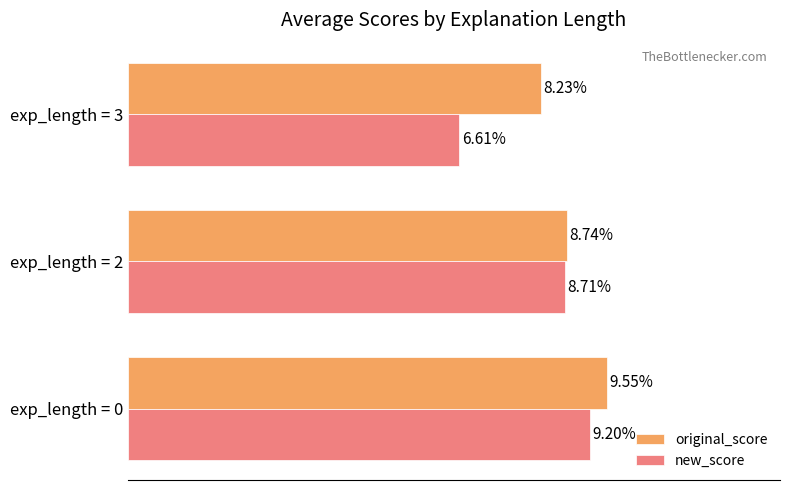

Which series has the largest total across all categories?

original_score